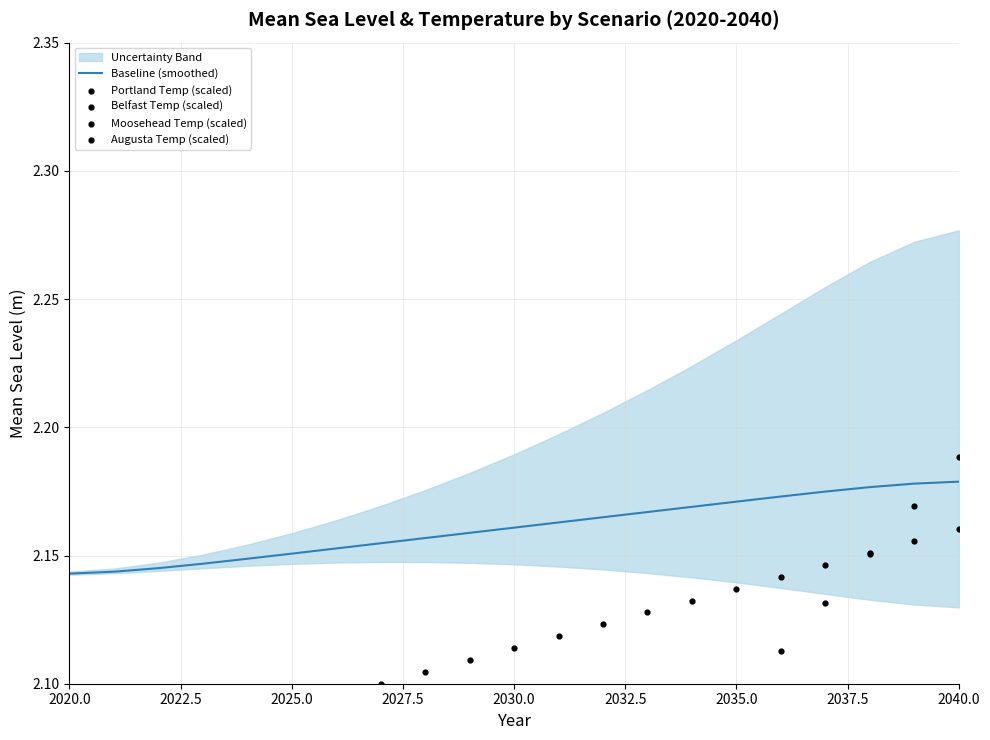

Which series contains the highest Y value?

Moosehead Temp (scaled)